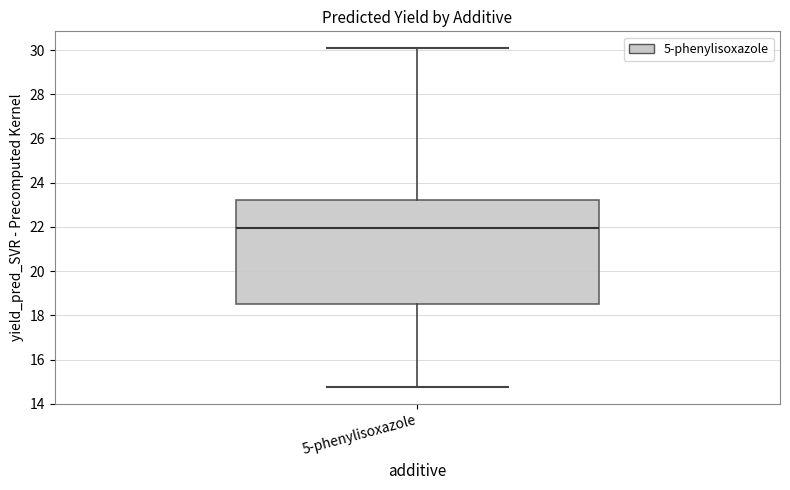

Where does the upper whisker of the box for 5-phenylisoxazole end on the y-axis? The values are not printed on the chart, so give them approximately, as read against the axis.

30.0